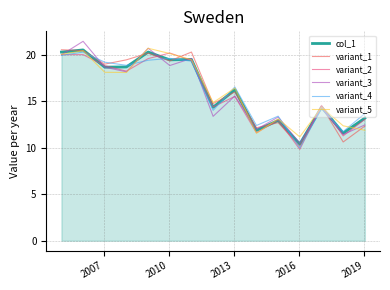

What is the maximum value shown in the chart?

21.4